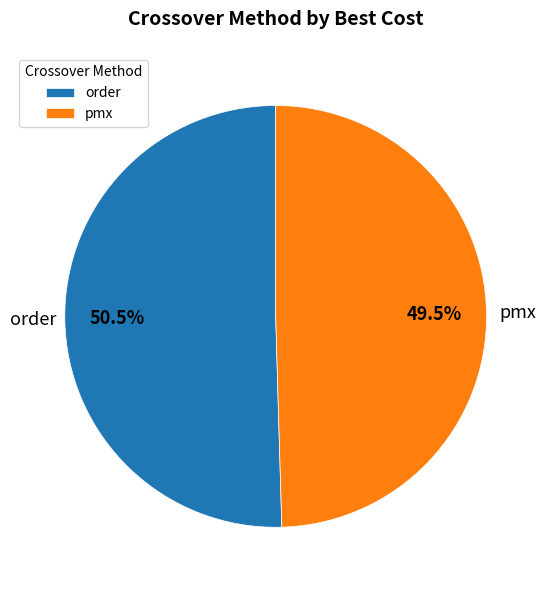

Which category accounts for the majority?

order